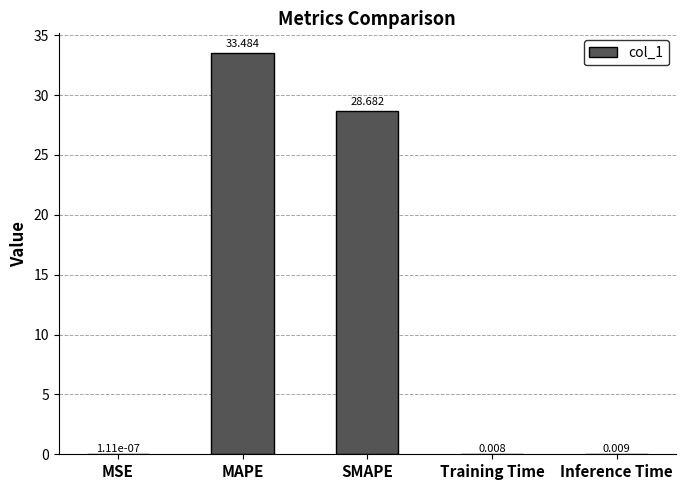

Which has a higher value, MSE or Training Time?

Training Time